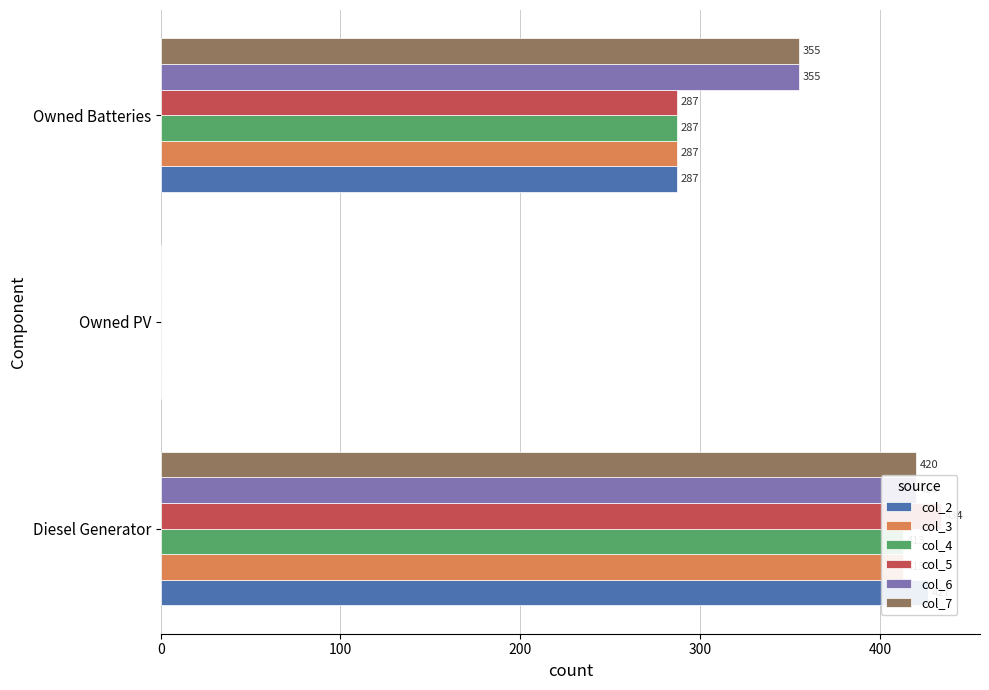

Is it true that col_6 equals 420 at 0?

True